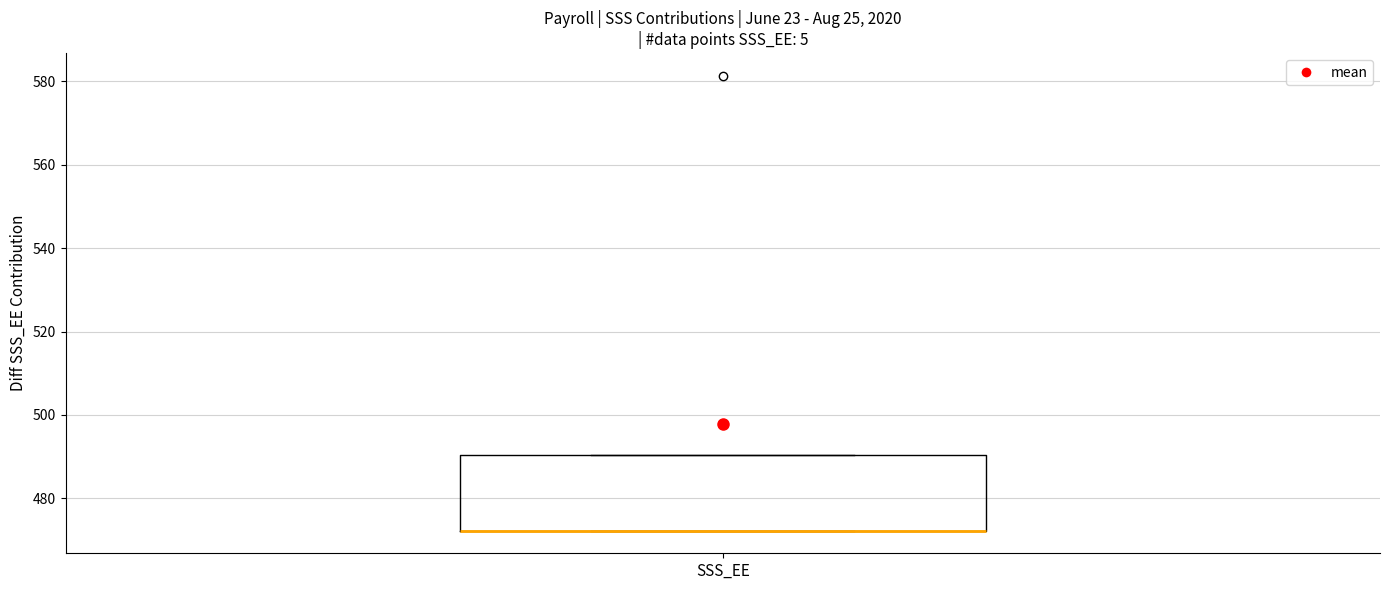

Transcribe this box plot: give where the median line is, the range the box spans, and where the two whiskers end, as read against the y-axis. The values are not printed on the chart, so give them approximately, as read against the axis.

median 472 (drawn on the box's lower edge), box 472 to 490, whiskers 472 to 490